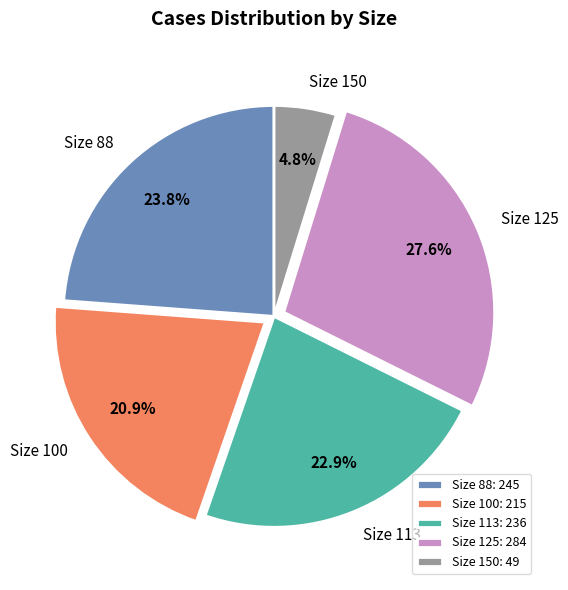

To the nearest percent, what is the difference between the largest and smallest slice percentages?

23%